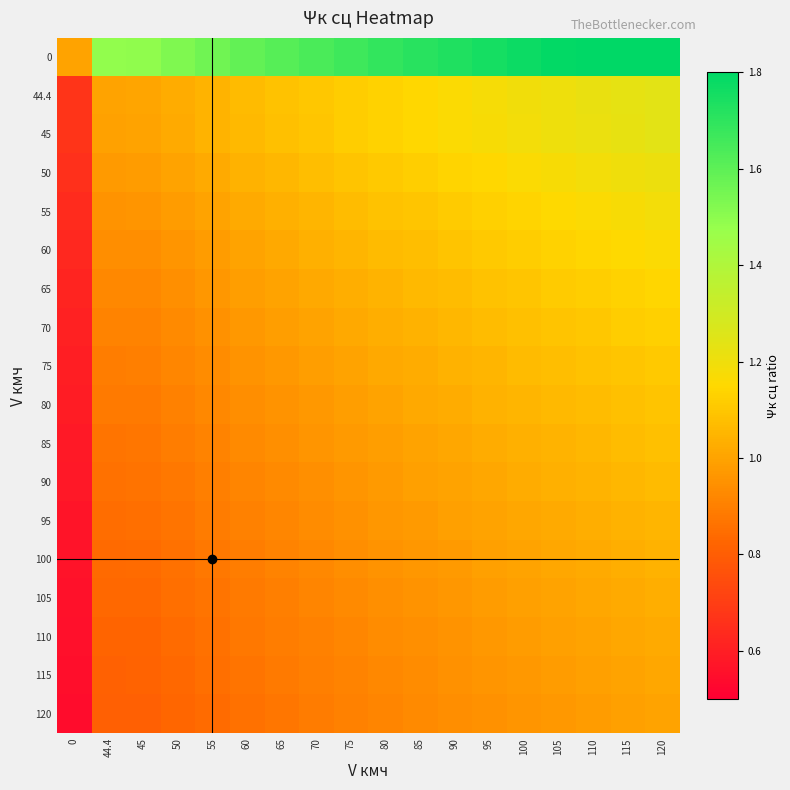

What is the total value across all series at 115?

20.5